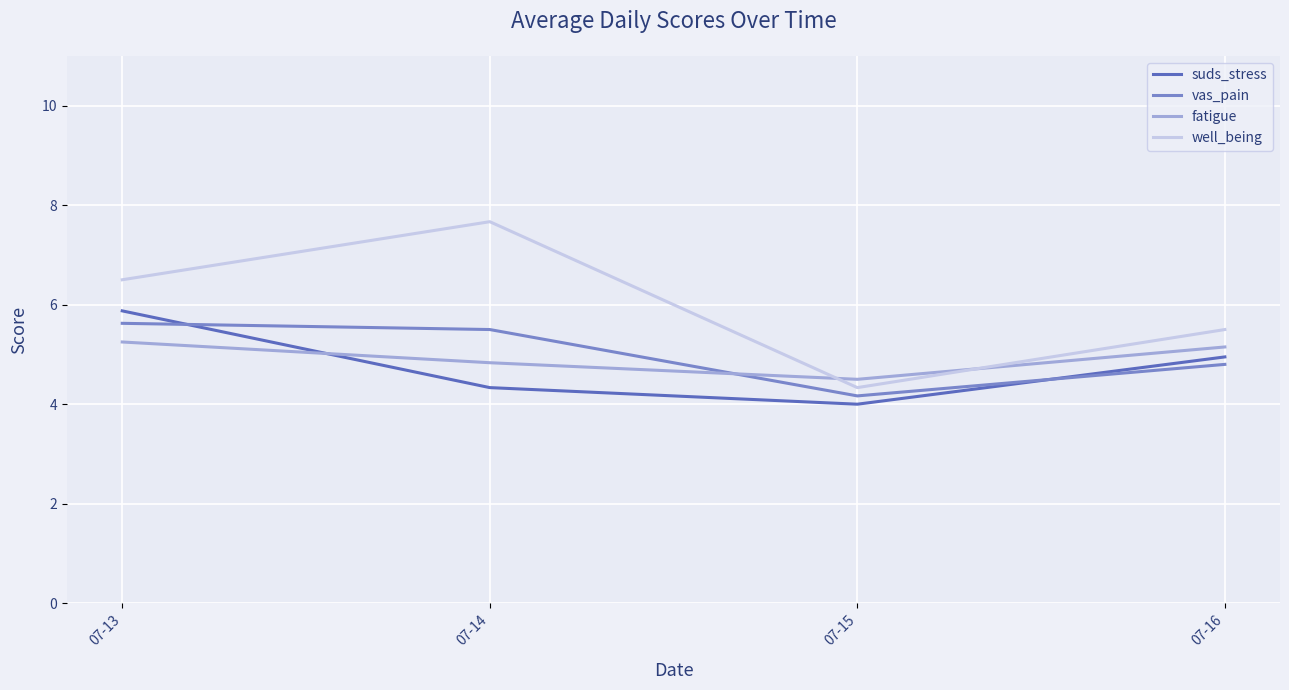

How many intersections are there between vas_pain and fatigue?

1